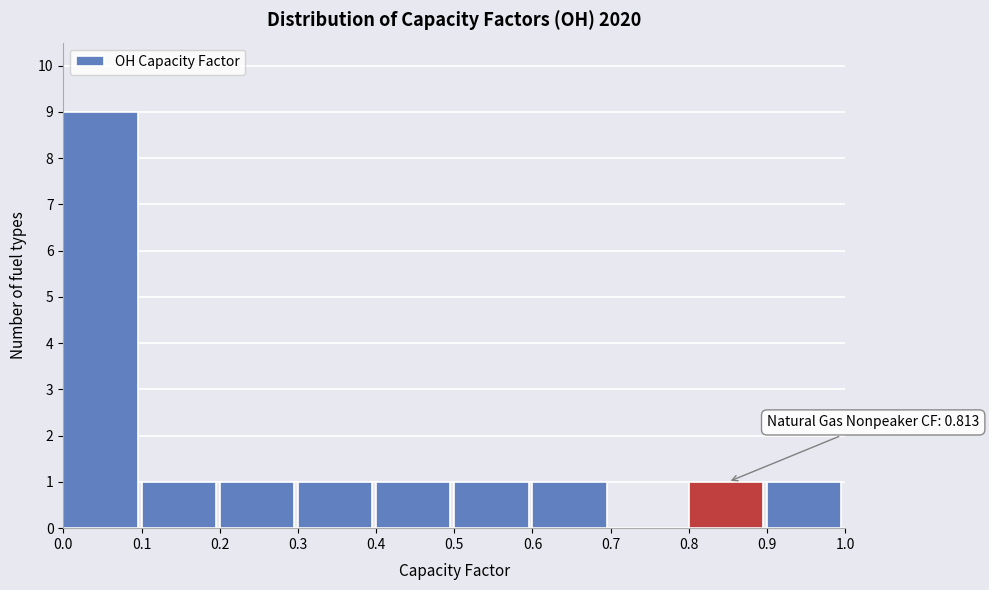

Which range on the x-axis has the tallest bar?

0.0 to 0.1